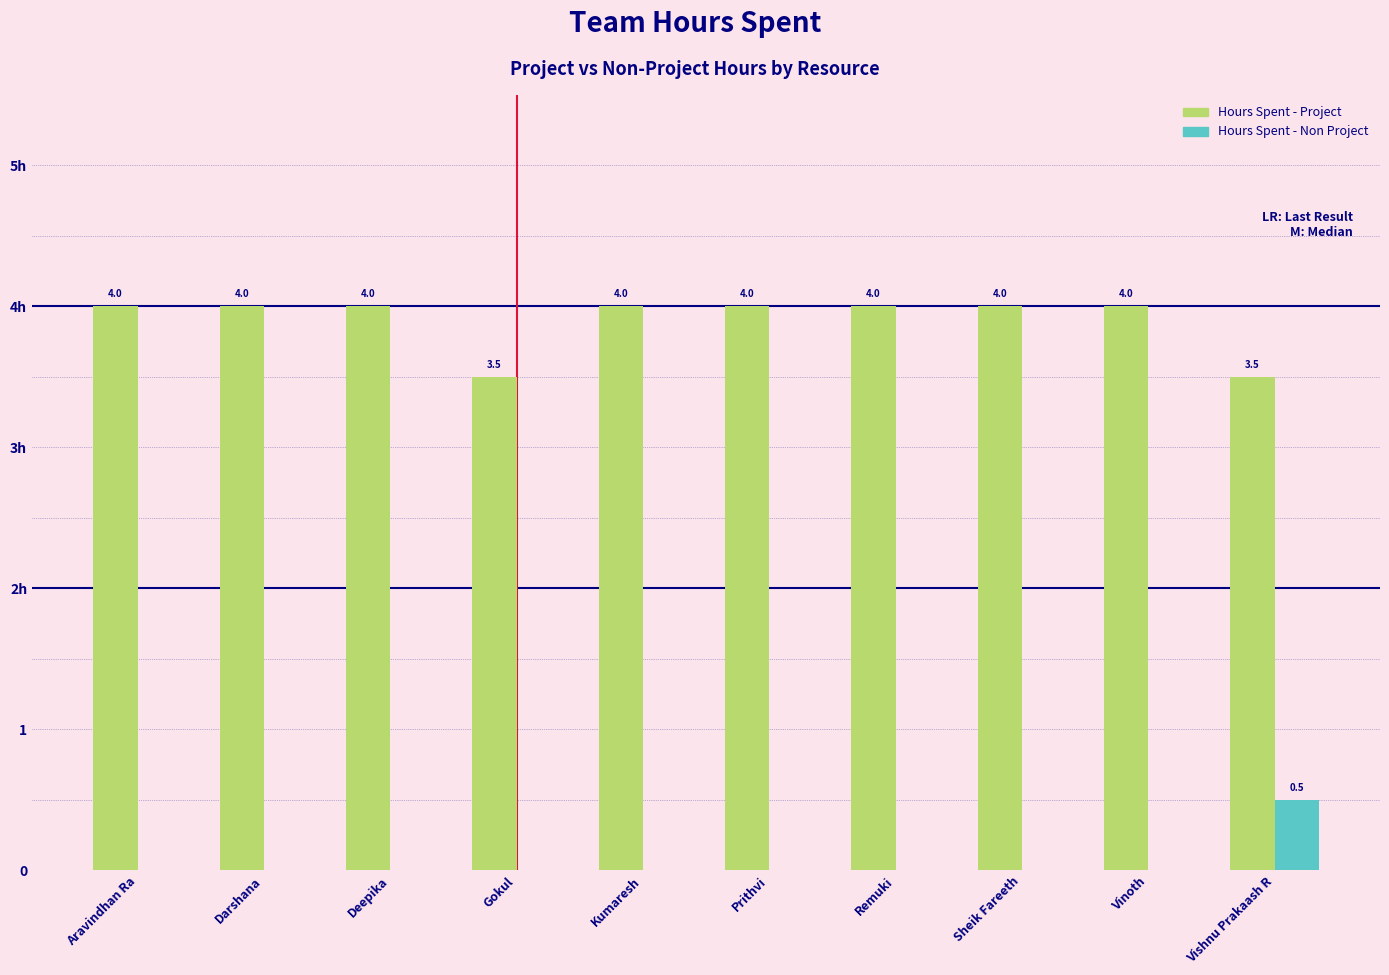

What are all the series names shown in the legend?

Hours Spent - Project, Hours Spent - Non Project